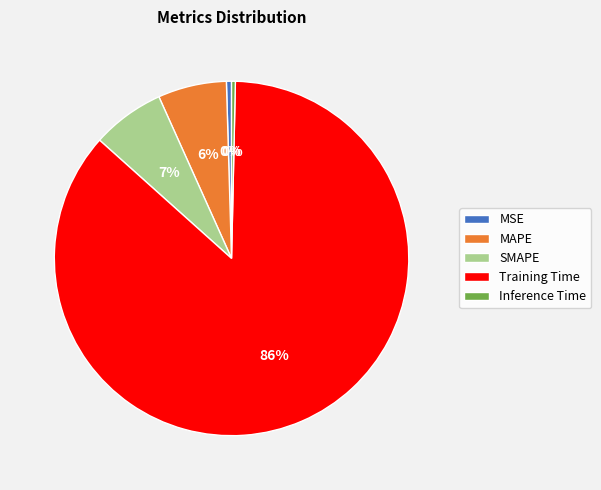

Between MAPE and Inference Time, which is larger?

MAPE